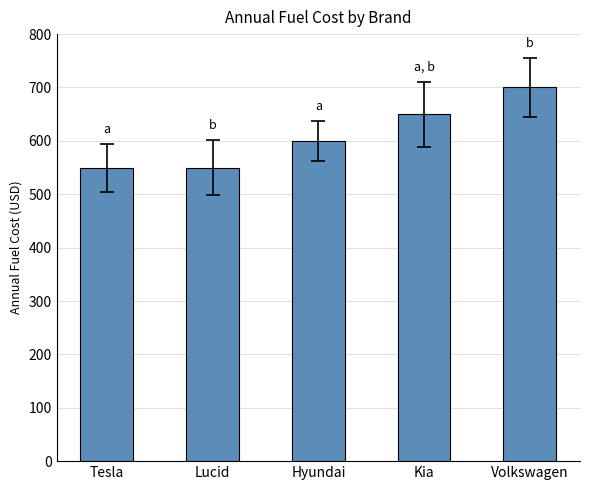

What is the maximum value shown in the chart?

700